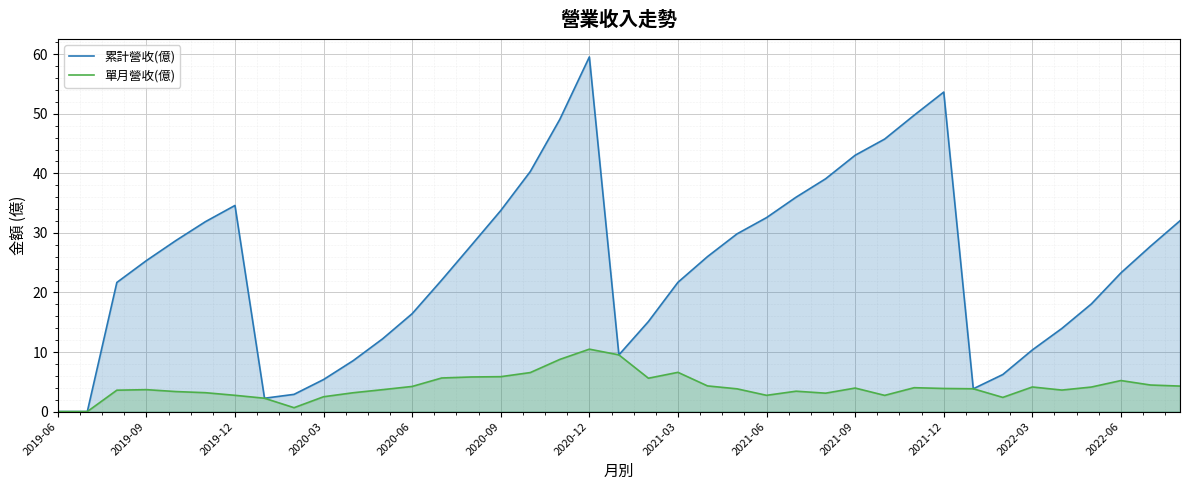

How many lines are shown in the chart?

2